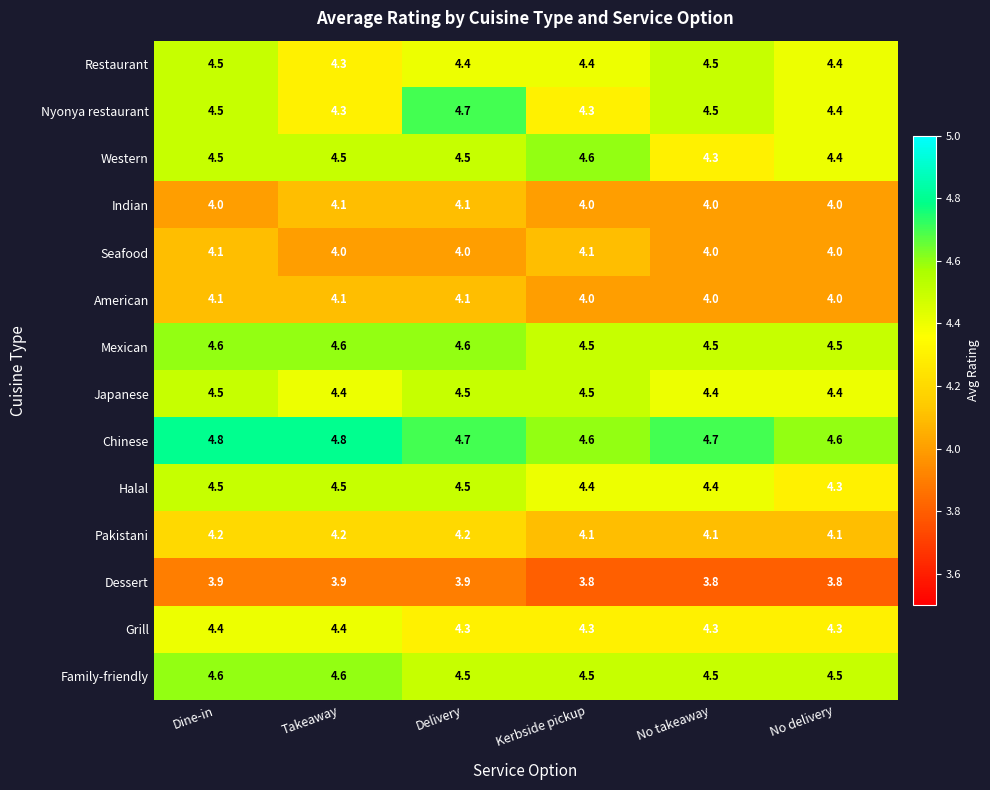

Is it true that Nyonya restaurant equals 7.6 at No takeaway?

False